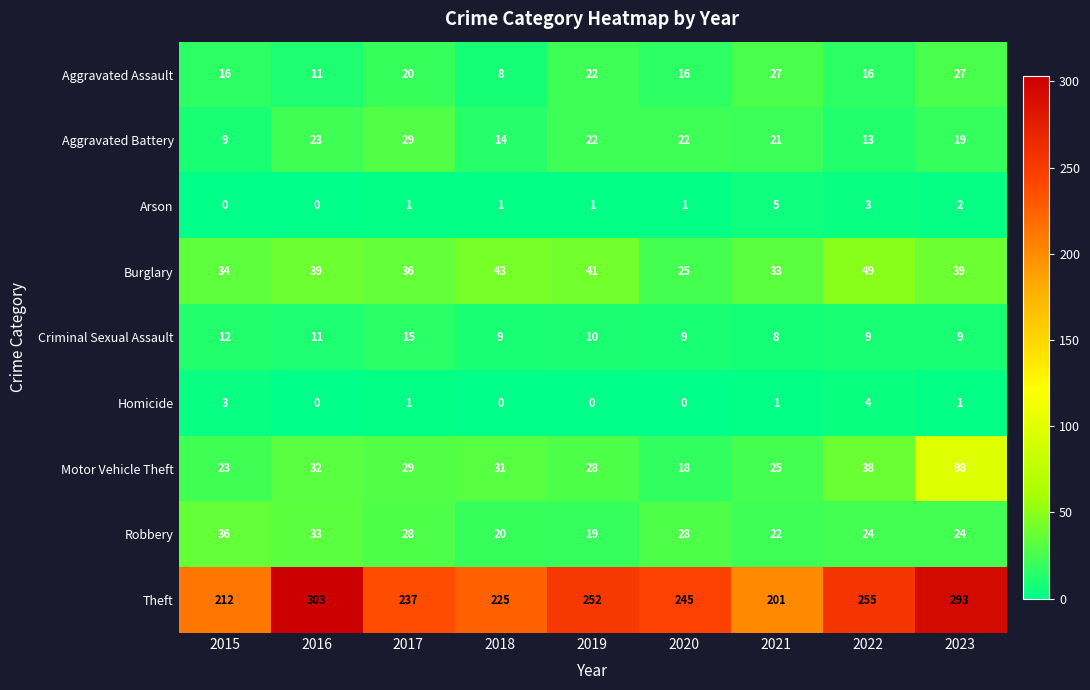

Which category has the highest value across all series?

2016